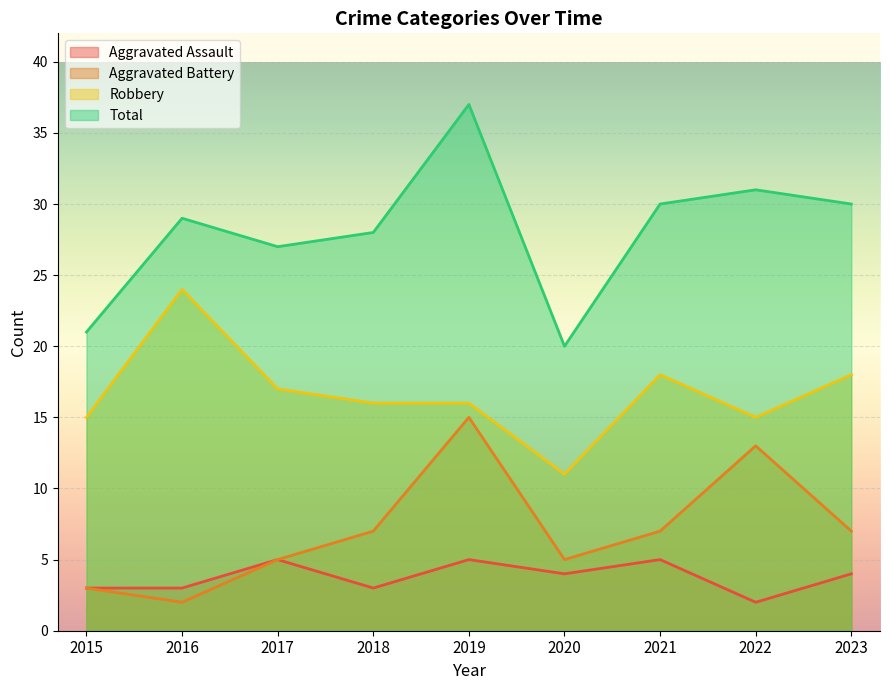

At which label does Aggravated Assault first exceed 4?

2017